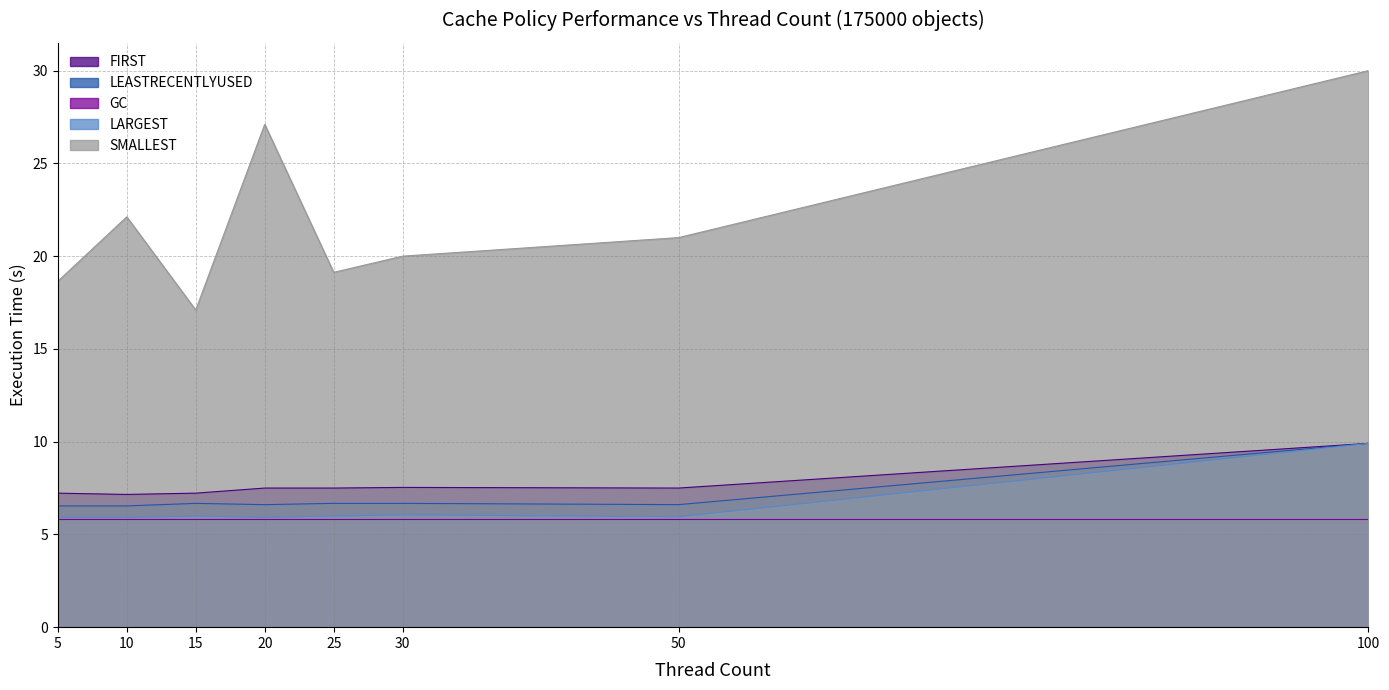

In SMALLEST, how many points are higher than both neighbors (excluding endpoints)?

2